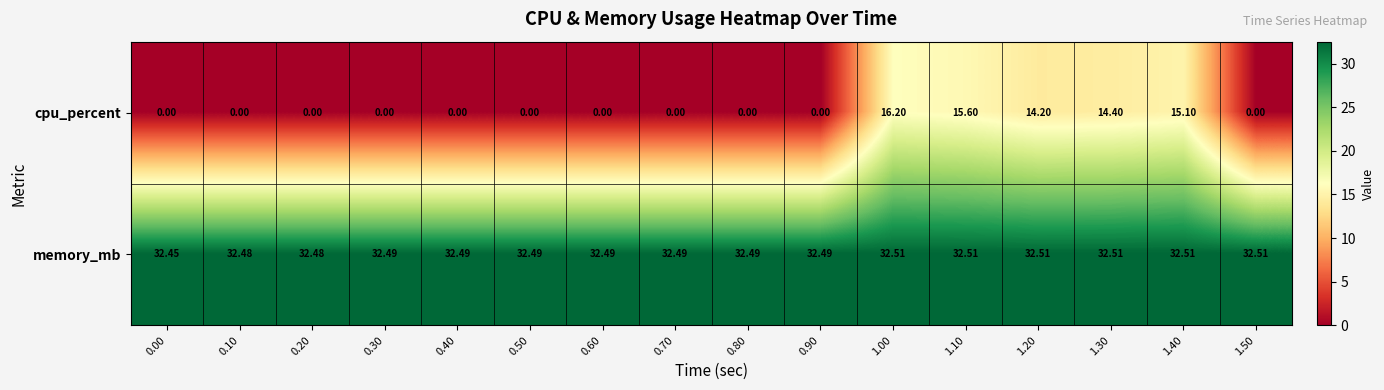

What is the spread (max minus min) of values at 1.00?

16.3